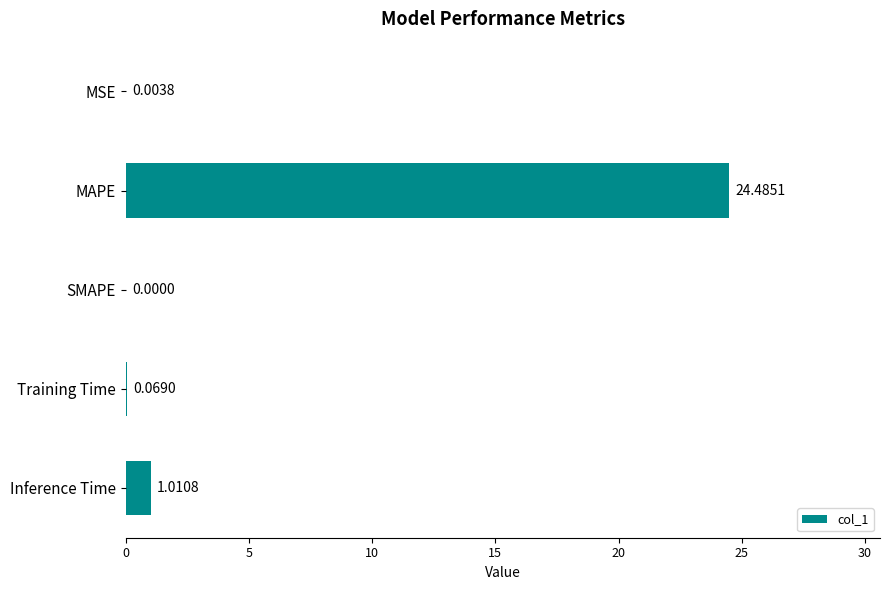

What is the change in value from SMAPE to Inference Time?

+1.0